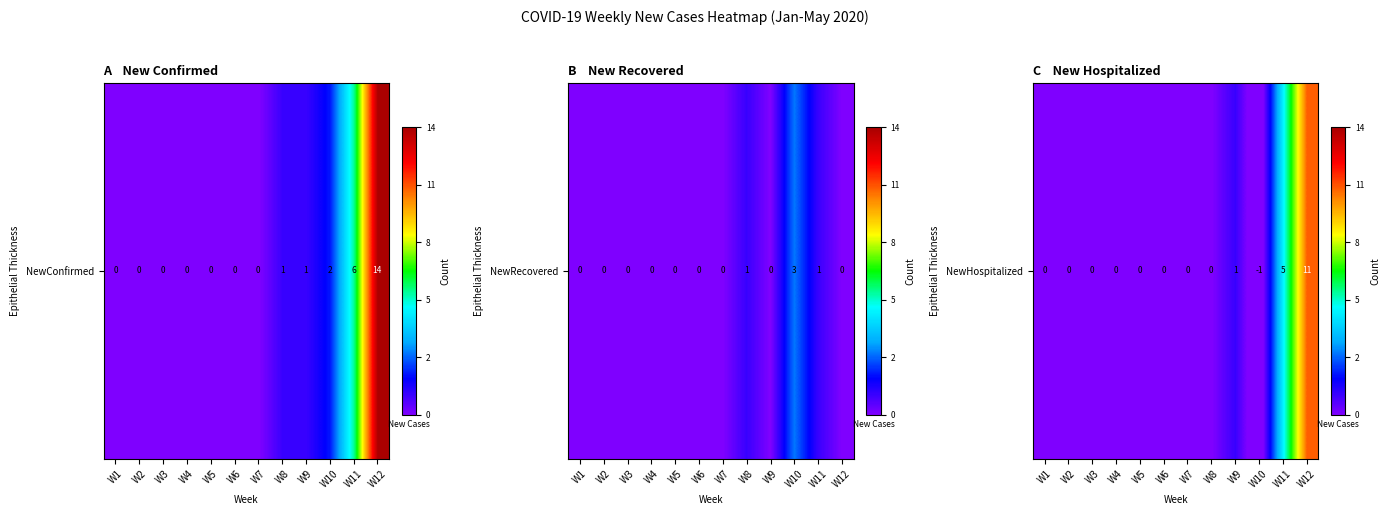

What is the maximum value shown in the chart?

11